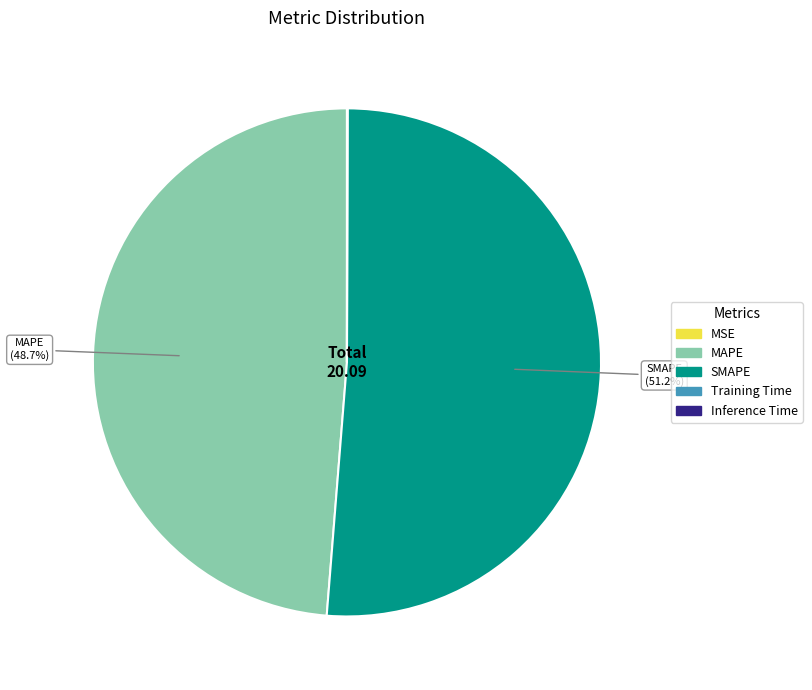

Which slice is the largest?

SMAPE